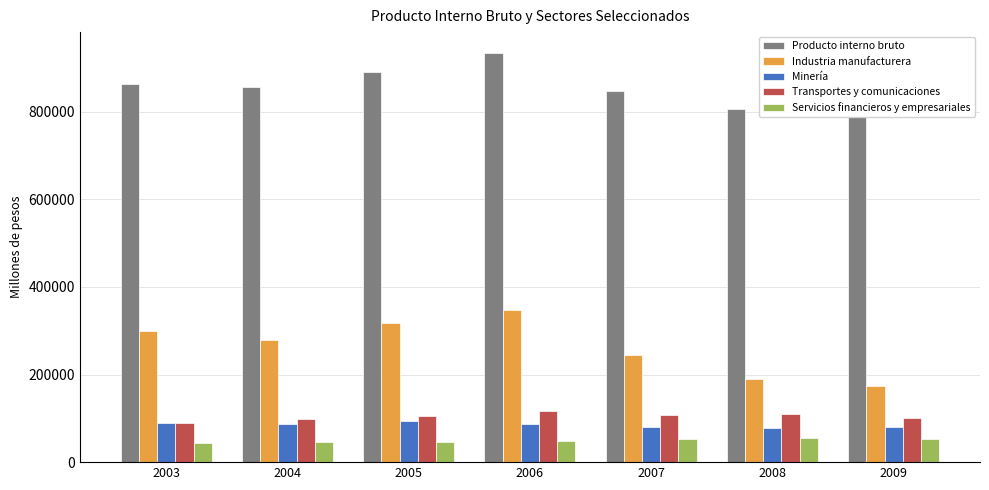

What is the sum of all Minería values?

594256